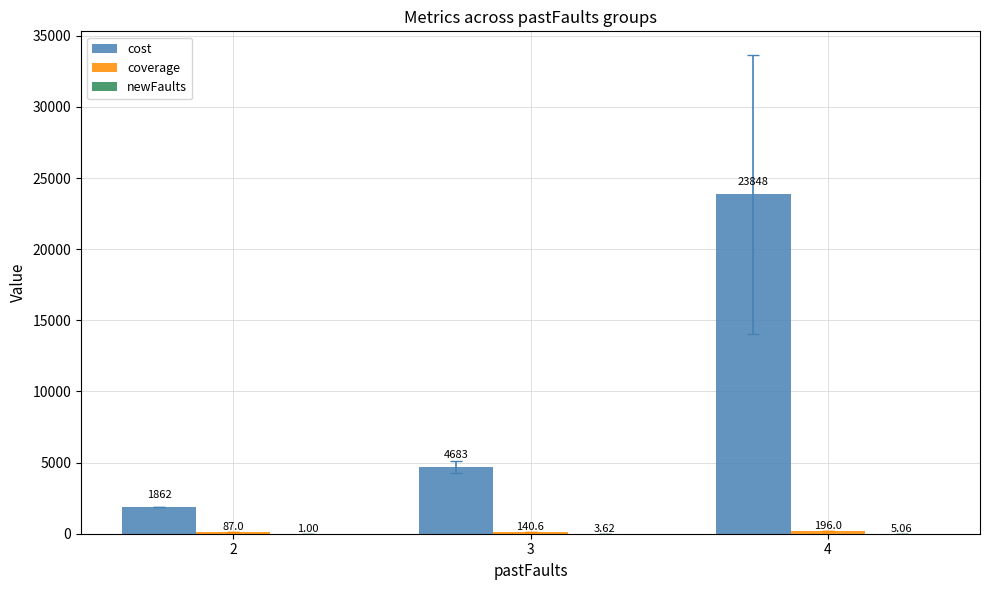

Between 3 and 4, which series saw the biggest shift?

cost